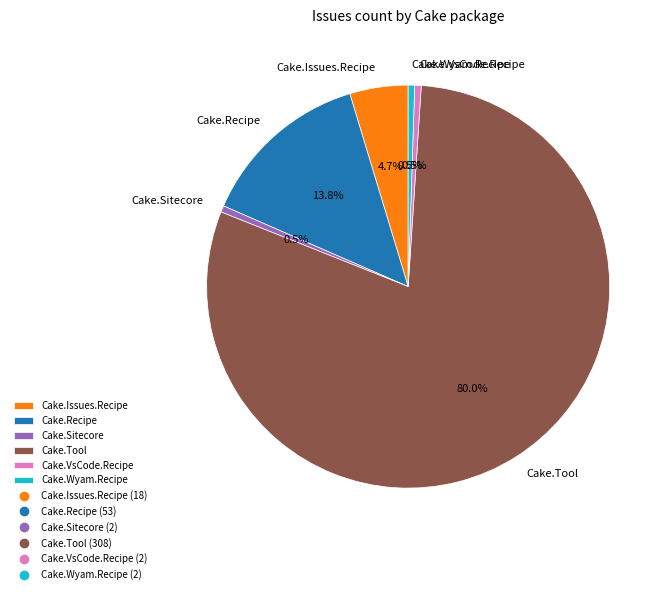

Which category has the biggest portion of the pie?

Cake.Tool